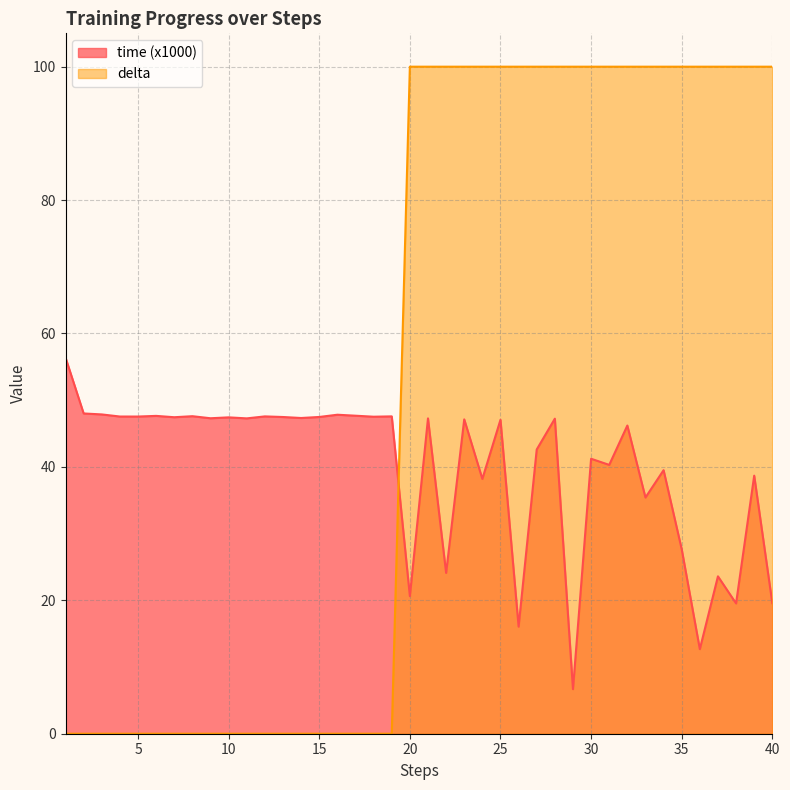

How many interior local peaks does the time series have?

15